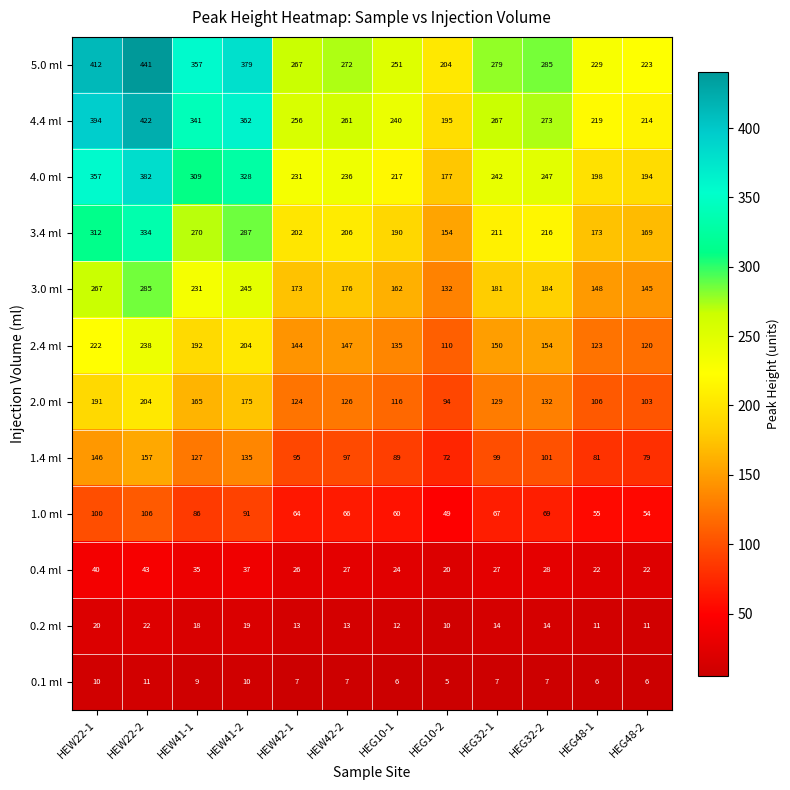

What is the difference between the highest and lowest values at HEG32-1?

272